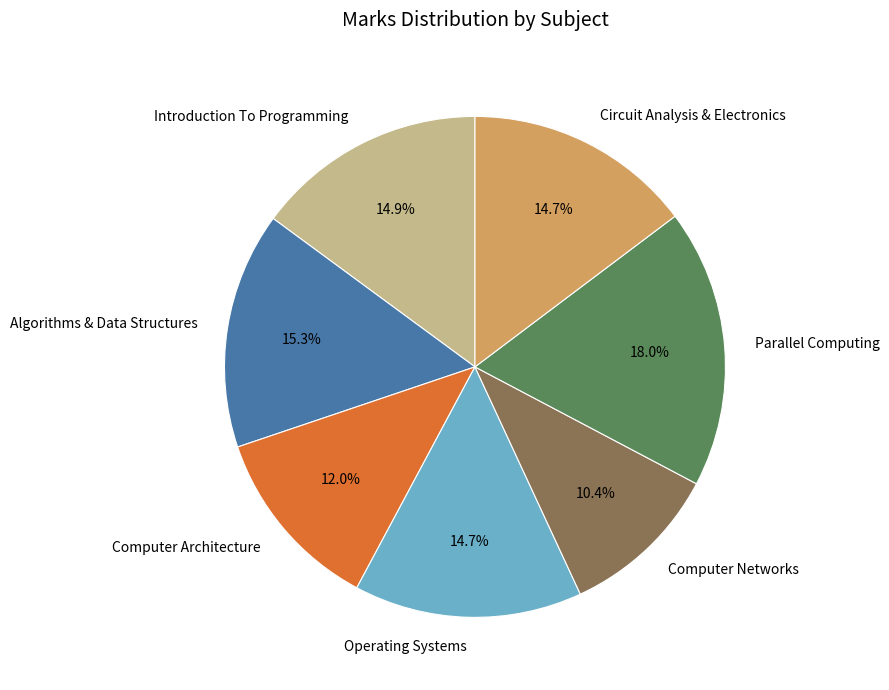

Count the number of slices in the pie.

7